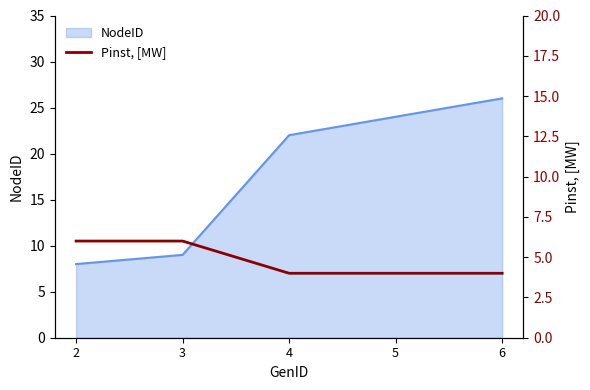

Where is NodeID nearest to the value 17?

4